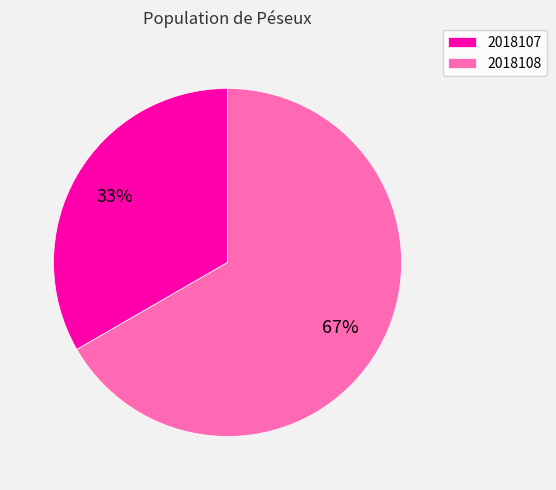

To the nearest percent, what portion does 2018108 represent?

67%